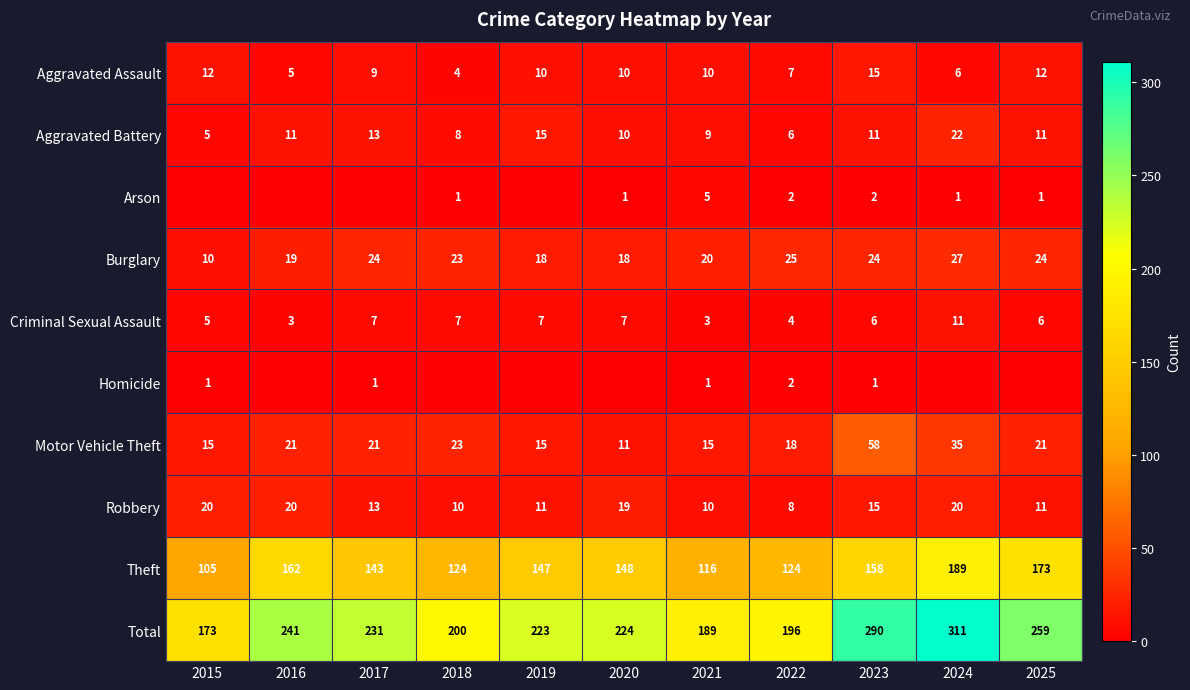

At which category is the sum across all series the highest?

2024